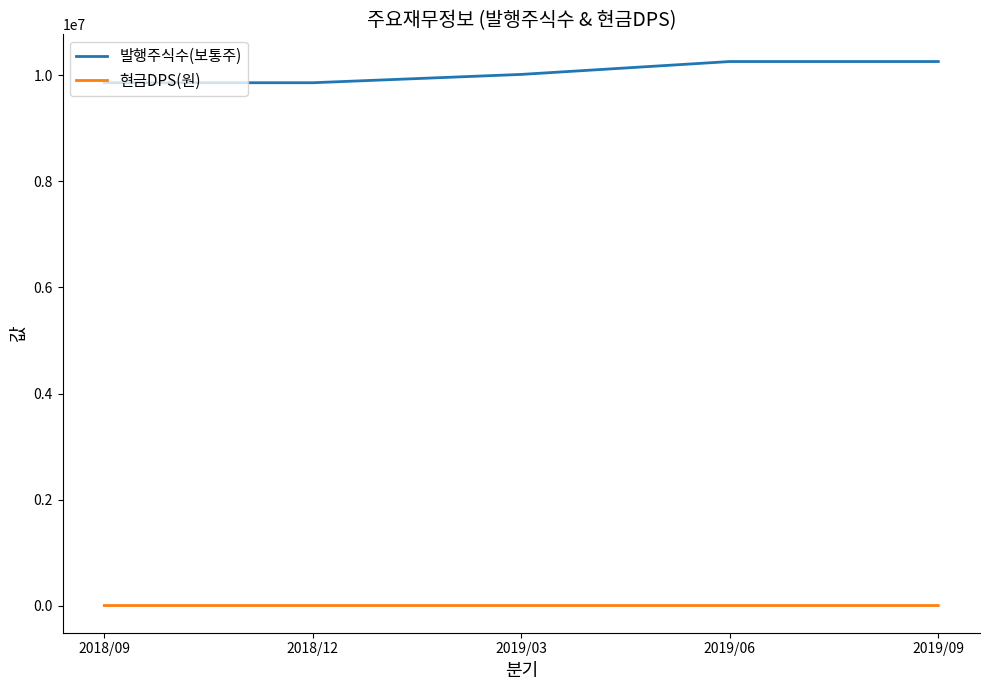

True or false: 현금DPS(원) and 발행주식수(보통주) cross at least once.

False